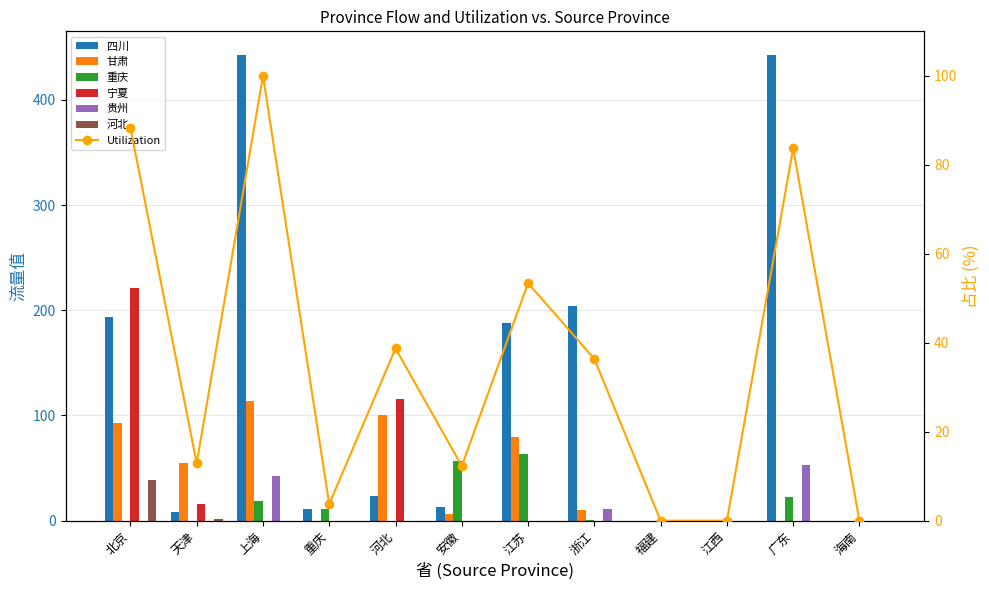

What is the average value of the 贵州 series?

8.9